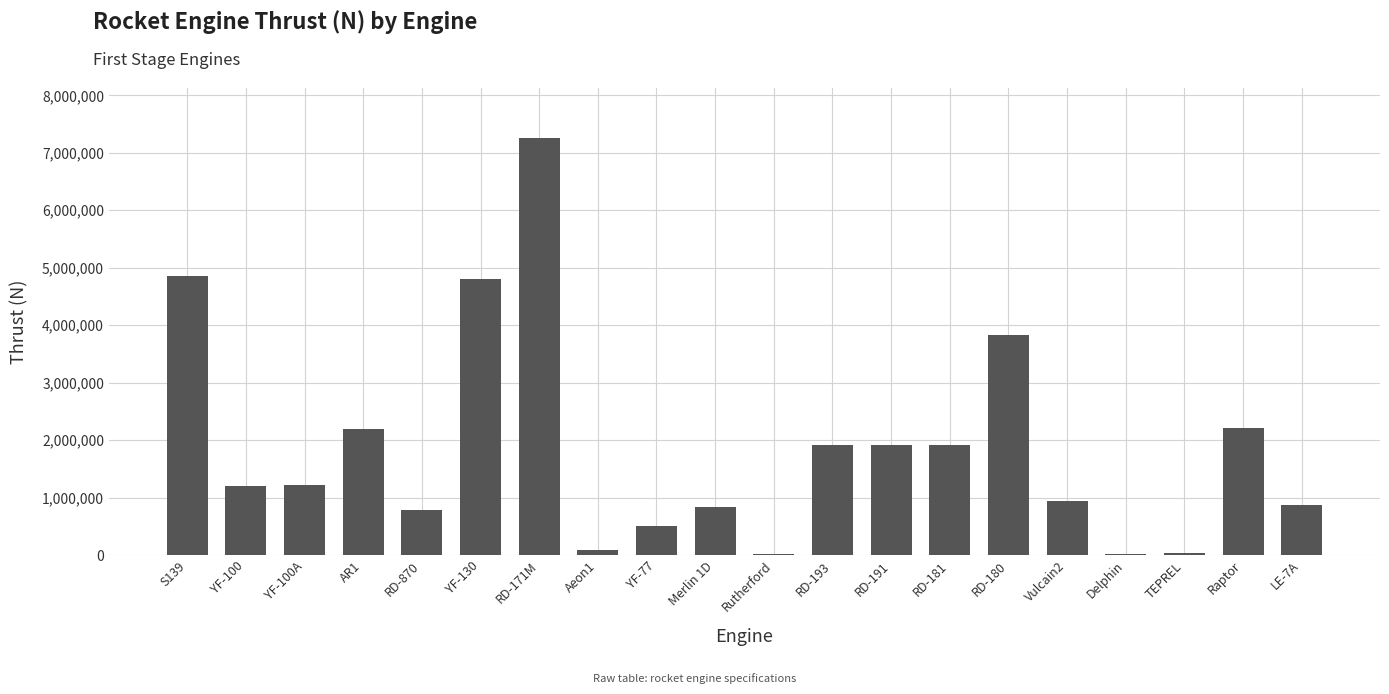

True or false: the data shows 761581 at YF-77.

False